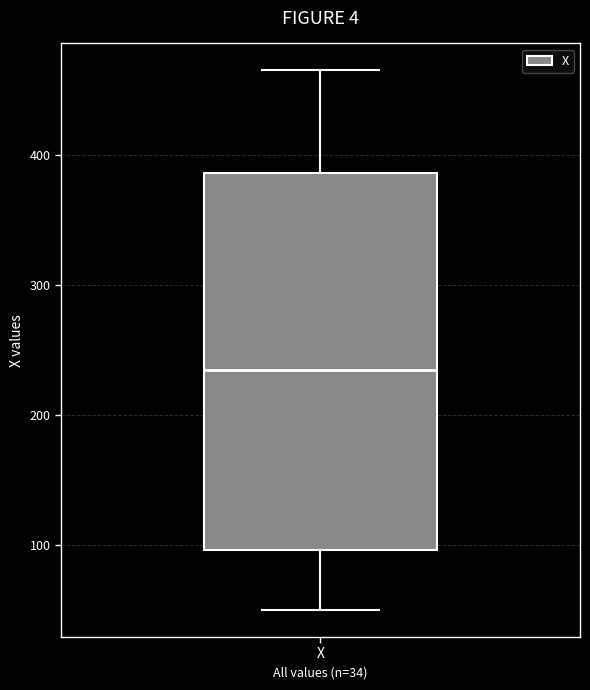

Transcribe this box plot: give where the median line is, the range the box spans, and where the two whiskers end, as read against the y-axis. The values are not printed on the chart, so give them approximately, as read against the axis.

median 230, box 100 to 390, whiskers 50 to 470